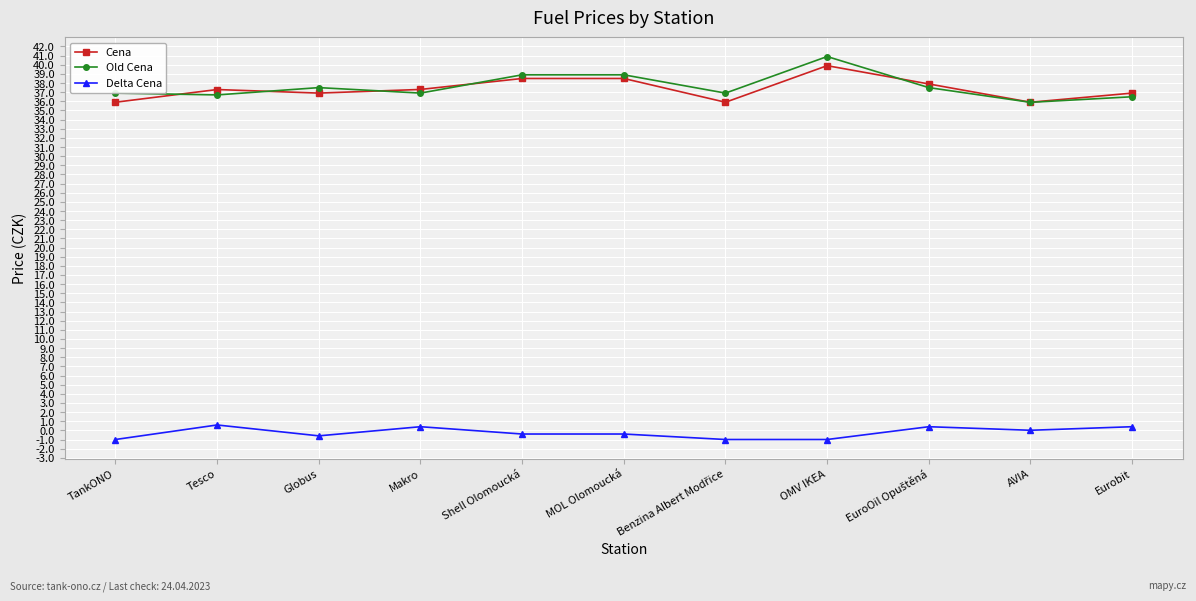

Is this an area chart (filled region under the line)?

No